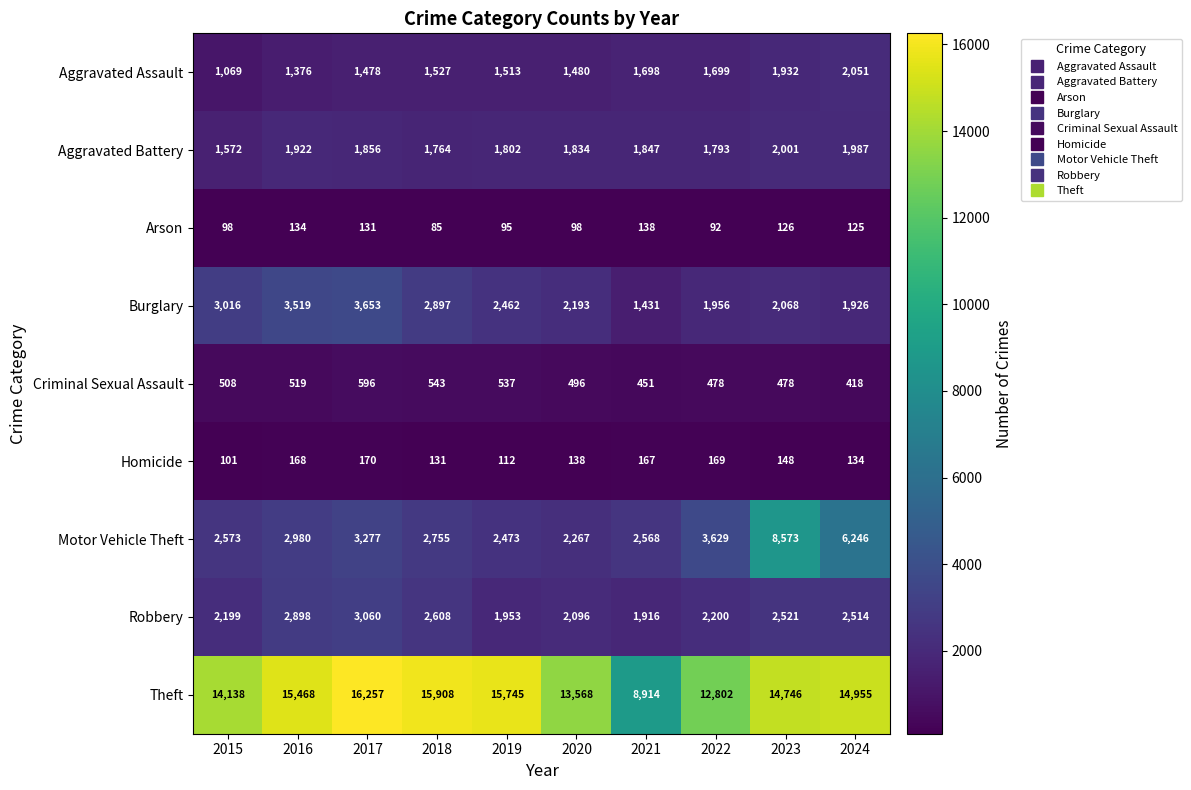

At which label does Homicide first exceed 148?

2016